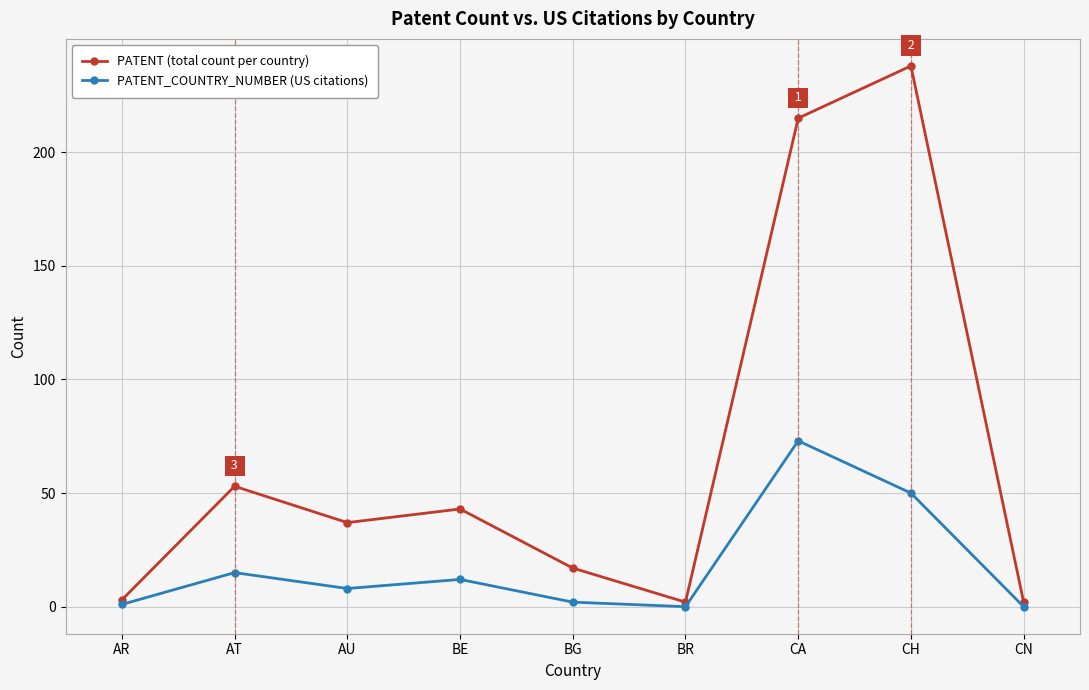

True or false: PATENT_COUNTRY_NUMBER (US citations) has a value of 73 at CA.

True